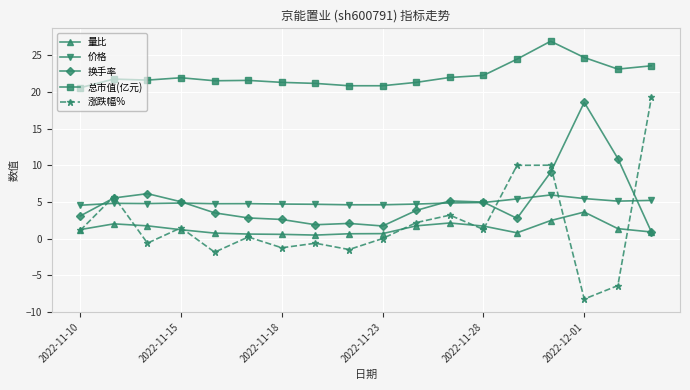

Which series has the widest spread of values?

涨跌幅%